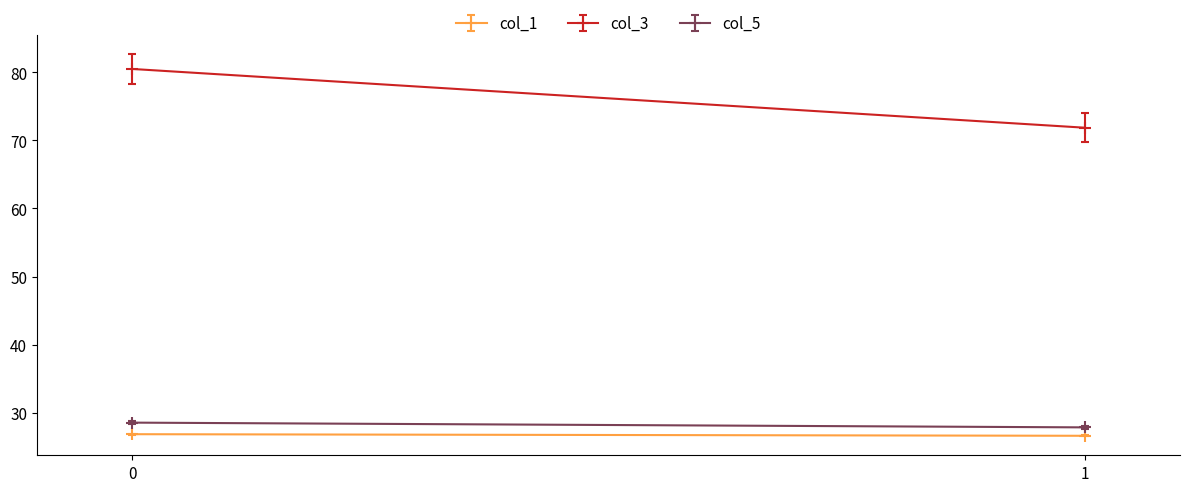

Read the col_3 value at row_0.

80.5